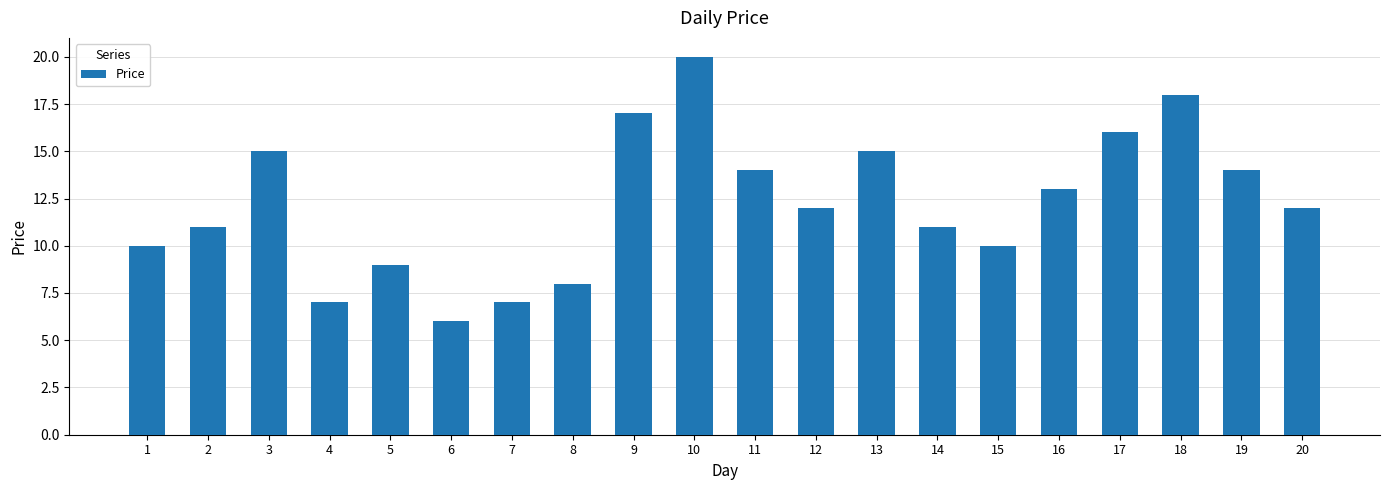

At which label does the data first exceed 12?

3